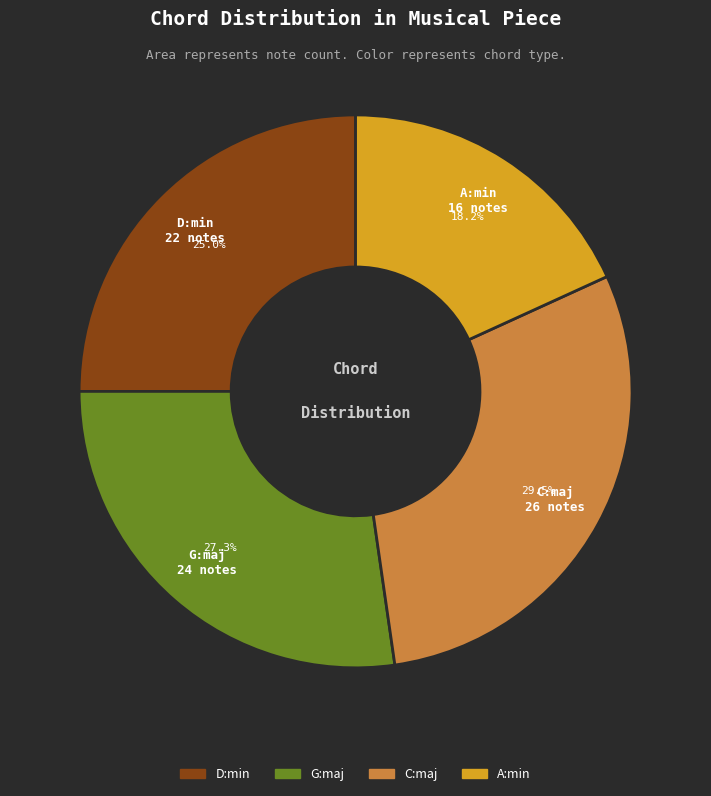

Rank the categories by value from lowest to highest.

A:min, D:min, G:maj, C:maj